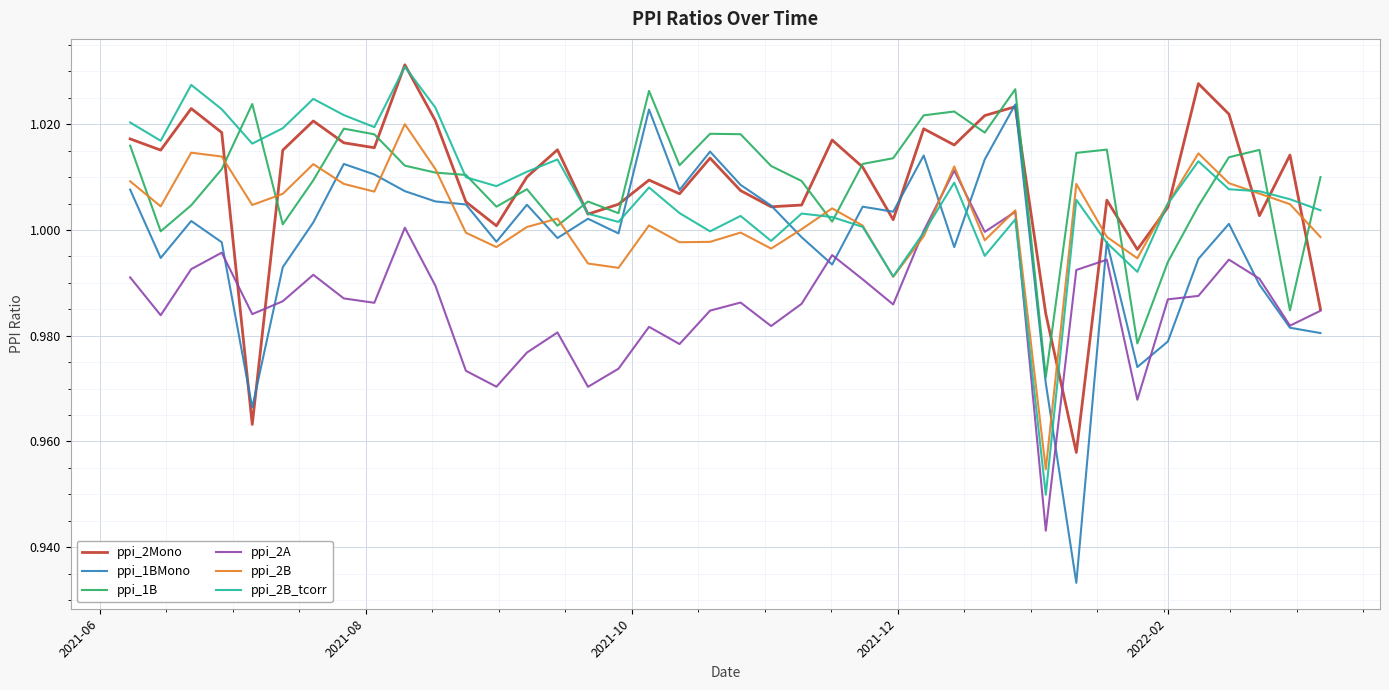

Which series ends up on top after the final intersection of ppi_1BMono and ppi_2A?

ppi_2A